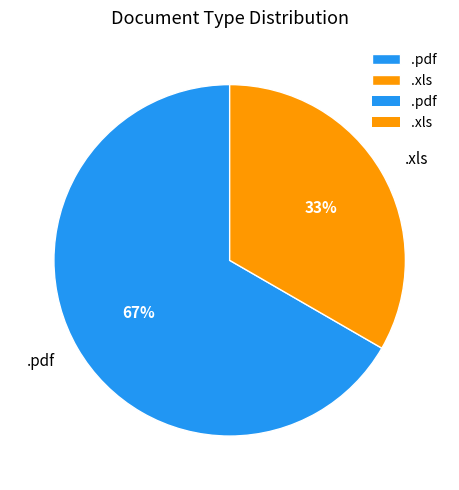

Rank the categories by value from highest to lowest.

.pdf, .xls